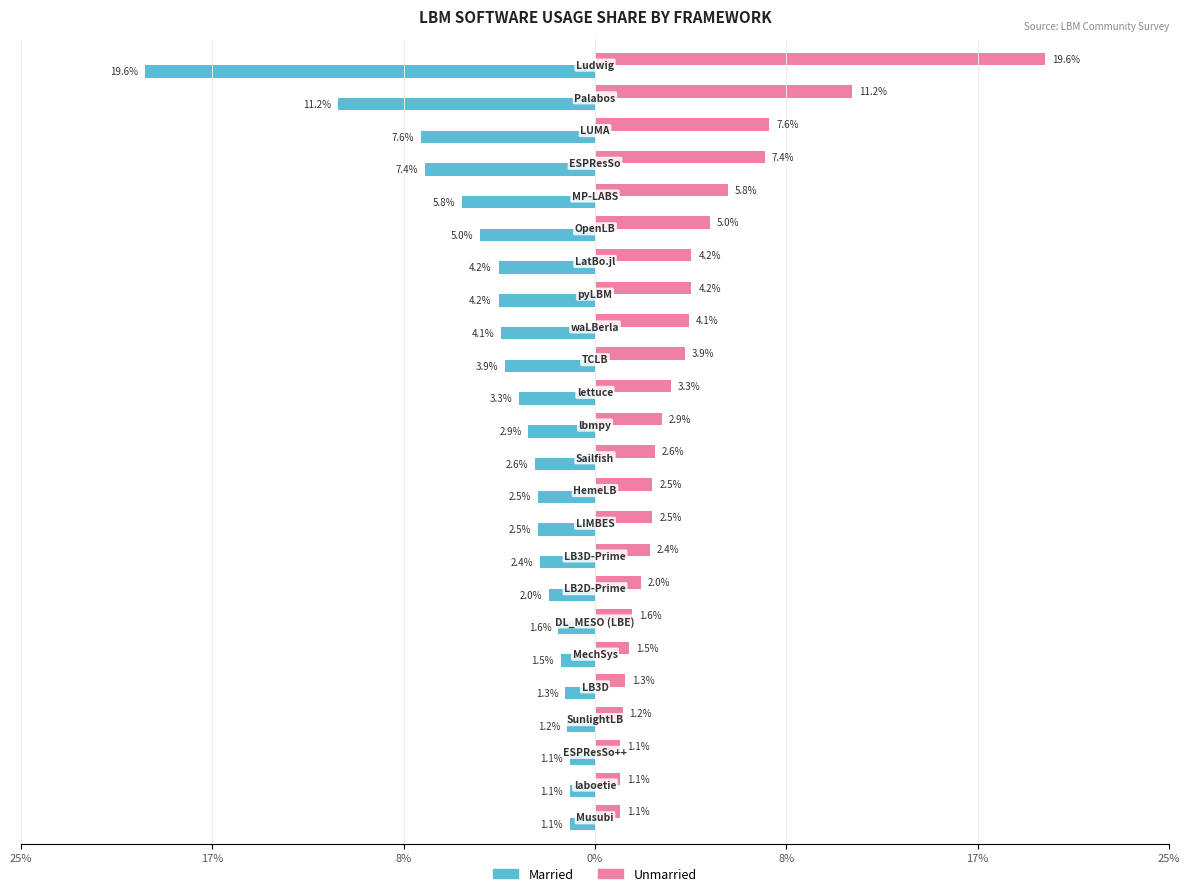

What are all the series names shown in the legend?

Married, Unmarried